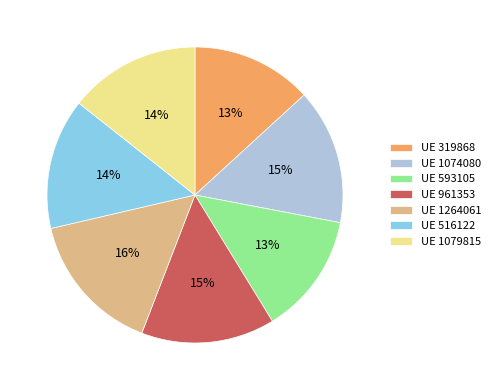

Is there any slice that represents more than half of the pie?

No